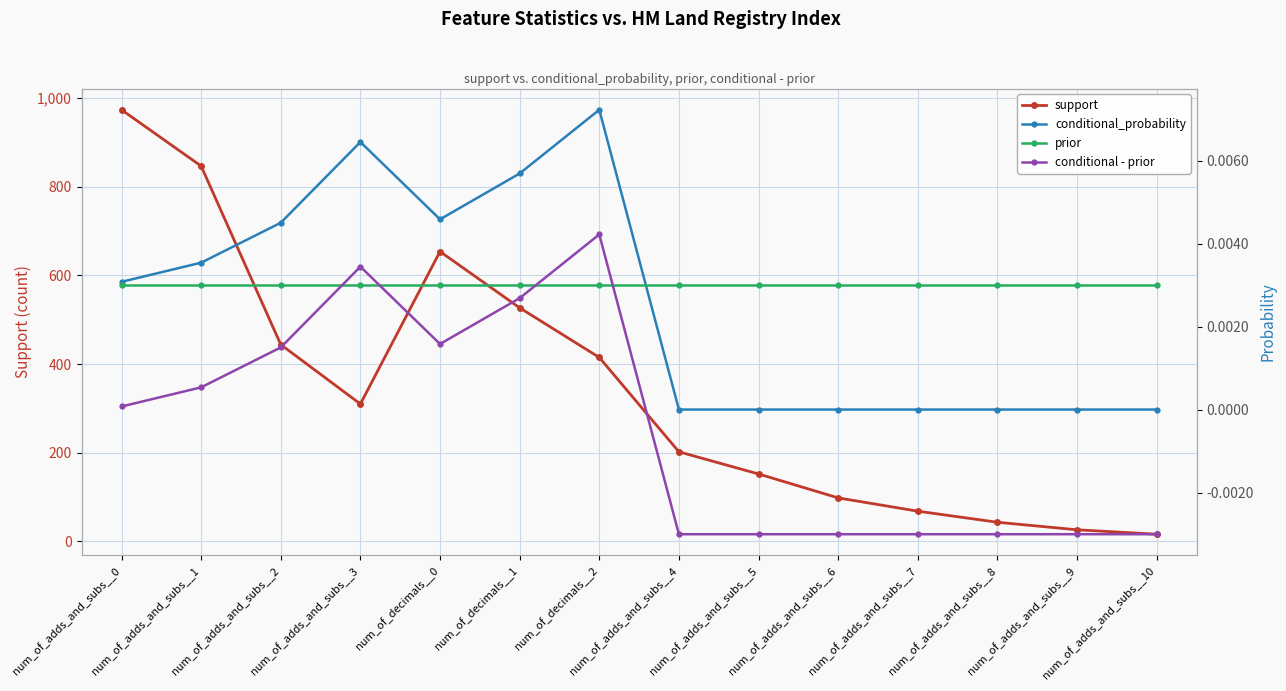

What position from the left is num_of_decimals__0?

5